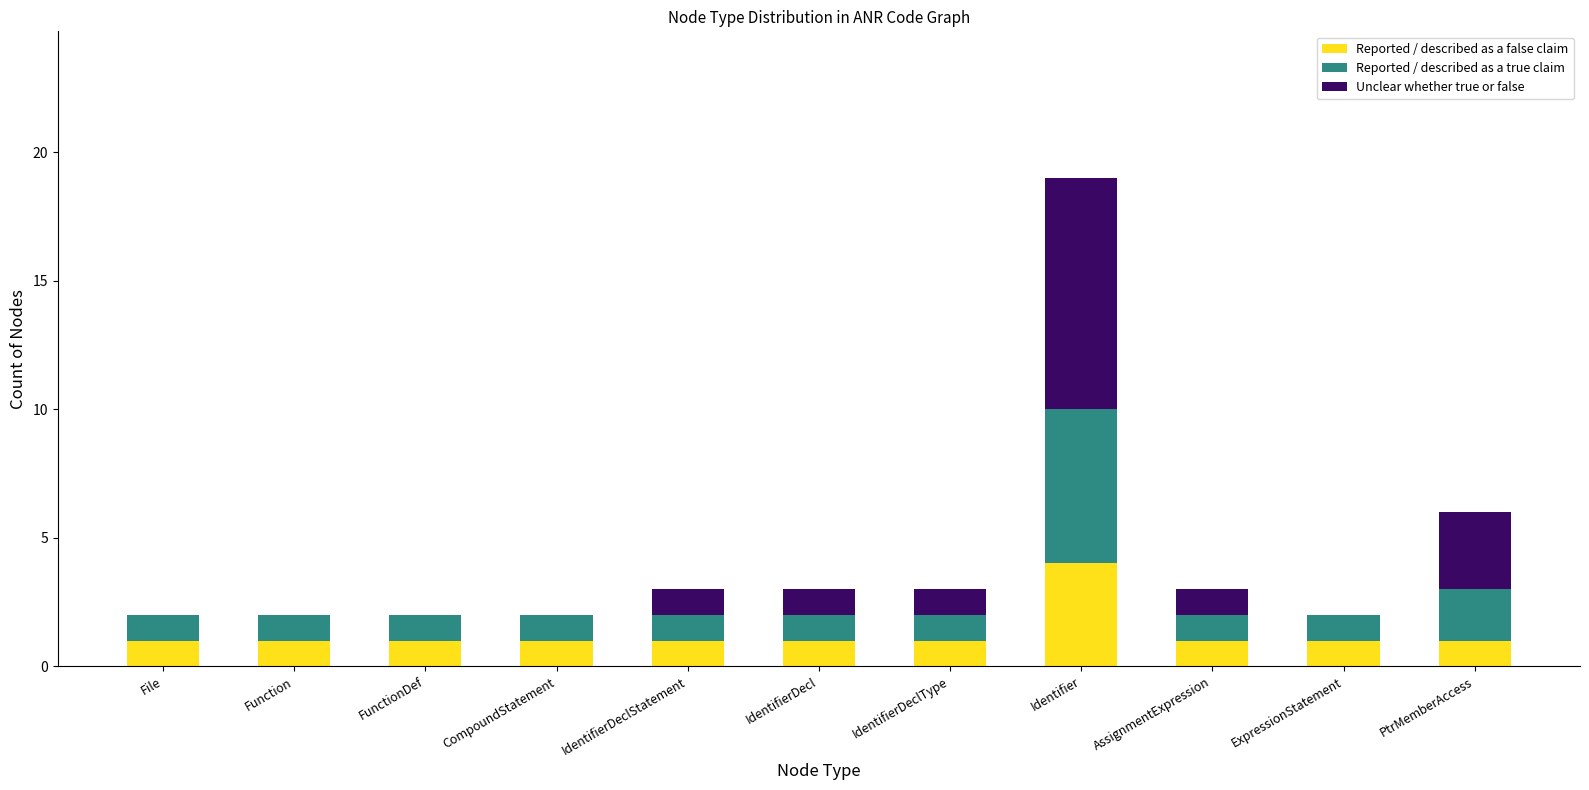

At which category is the sum across all series the highest?

Identifier